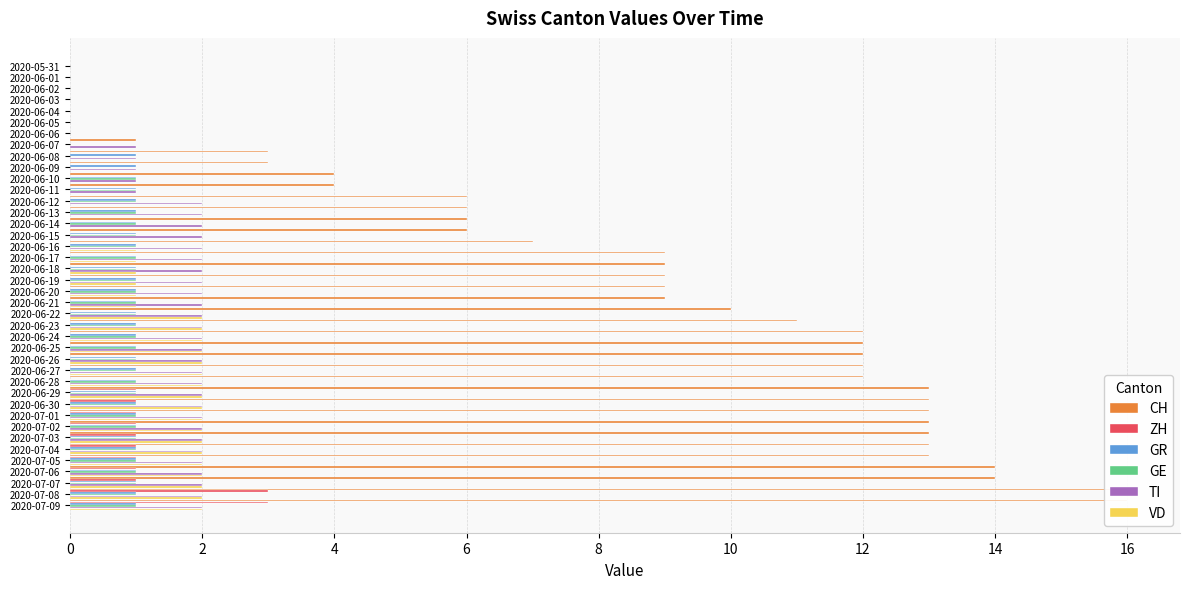

What is the value of the TI bar at the 8th from the left?

1